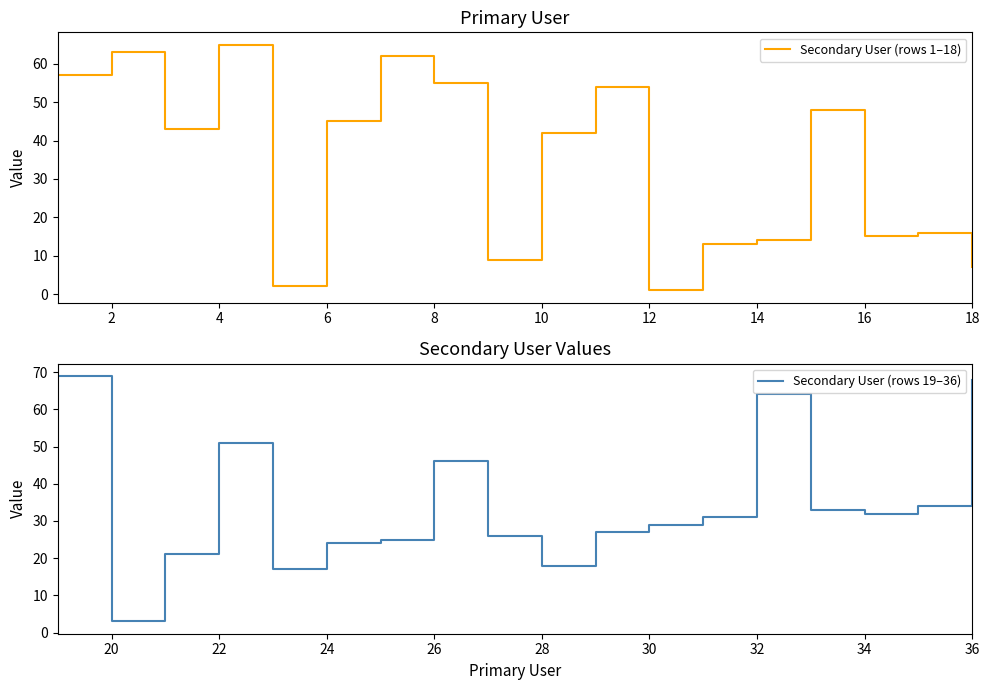

In Secondary User (rows 19–36), how many points are higher than both neighbors (excluding endpoints)?

3